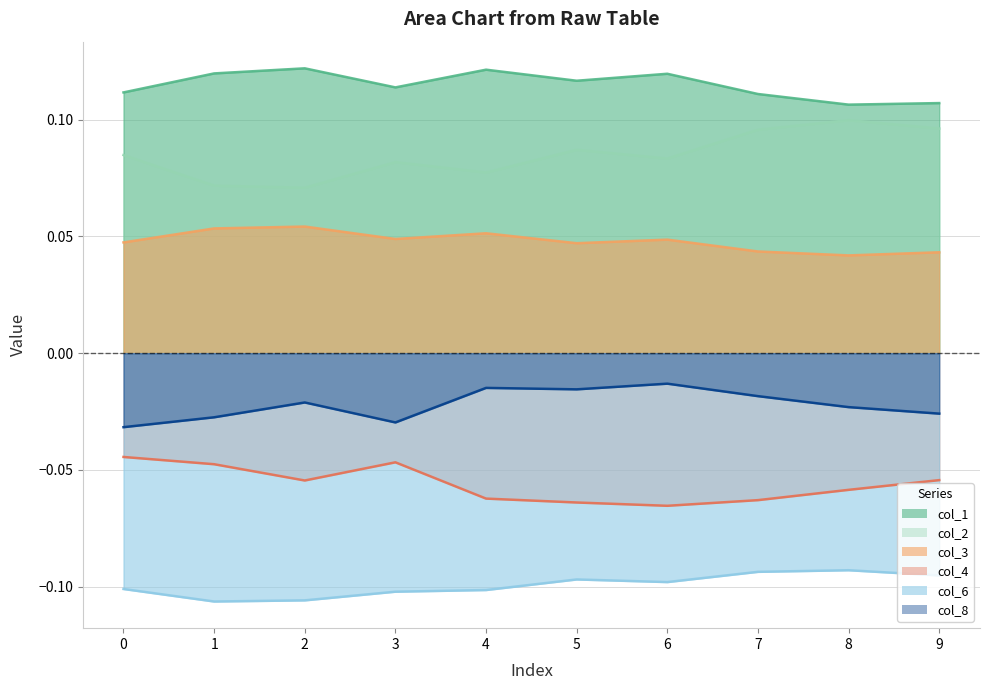

Between 6 and 8, which series saw the biggest shift?

col_2